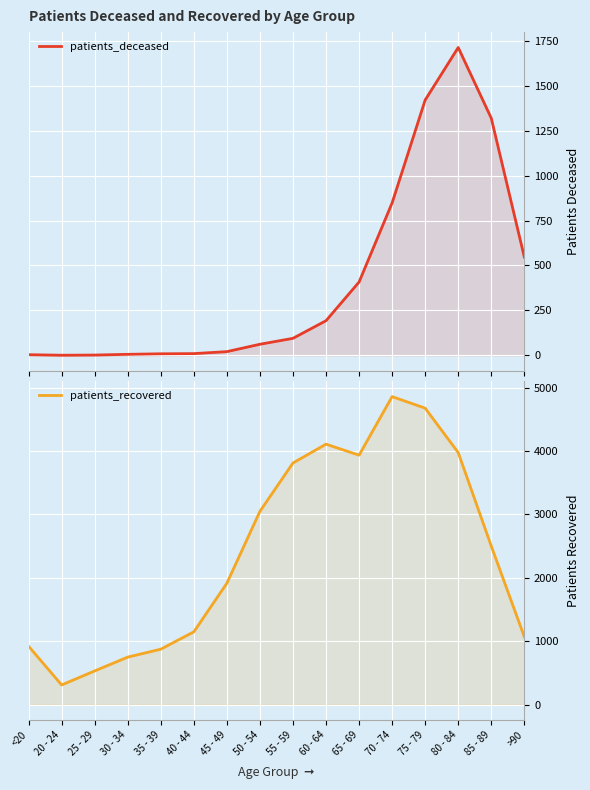

Where does the patients_recovered series first go above 2500?

50 - 54